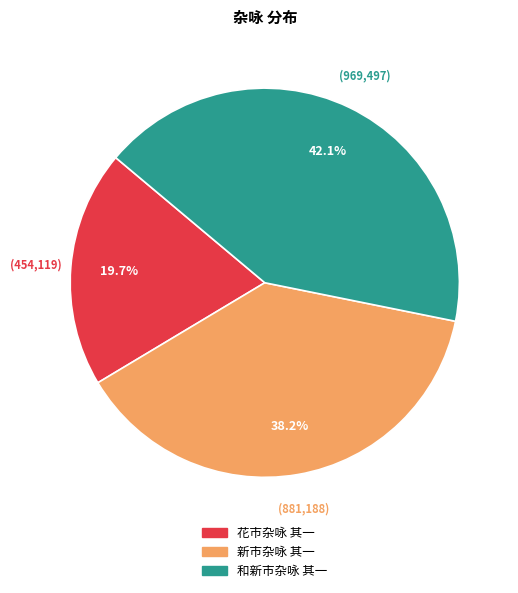

Does any single category account for the majority?

No